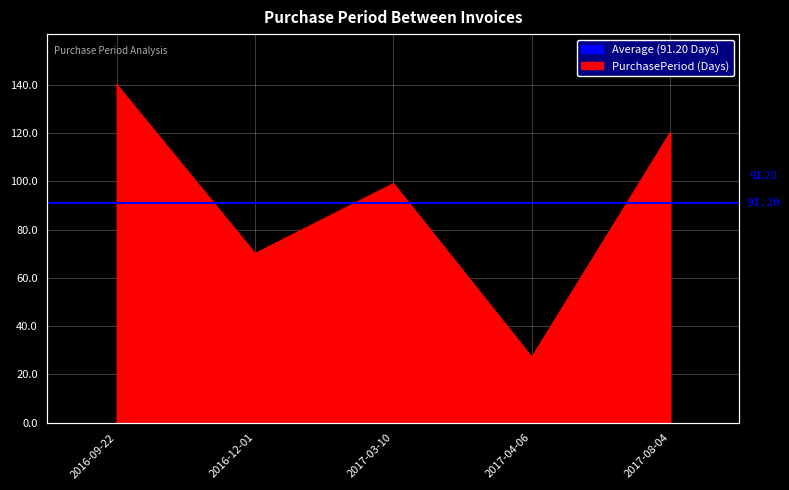

How many points are lower than both their immediate neighbors (excluding endpoints)?

2